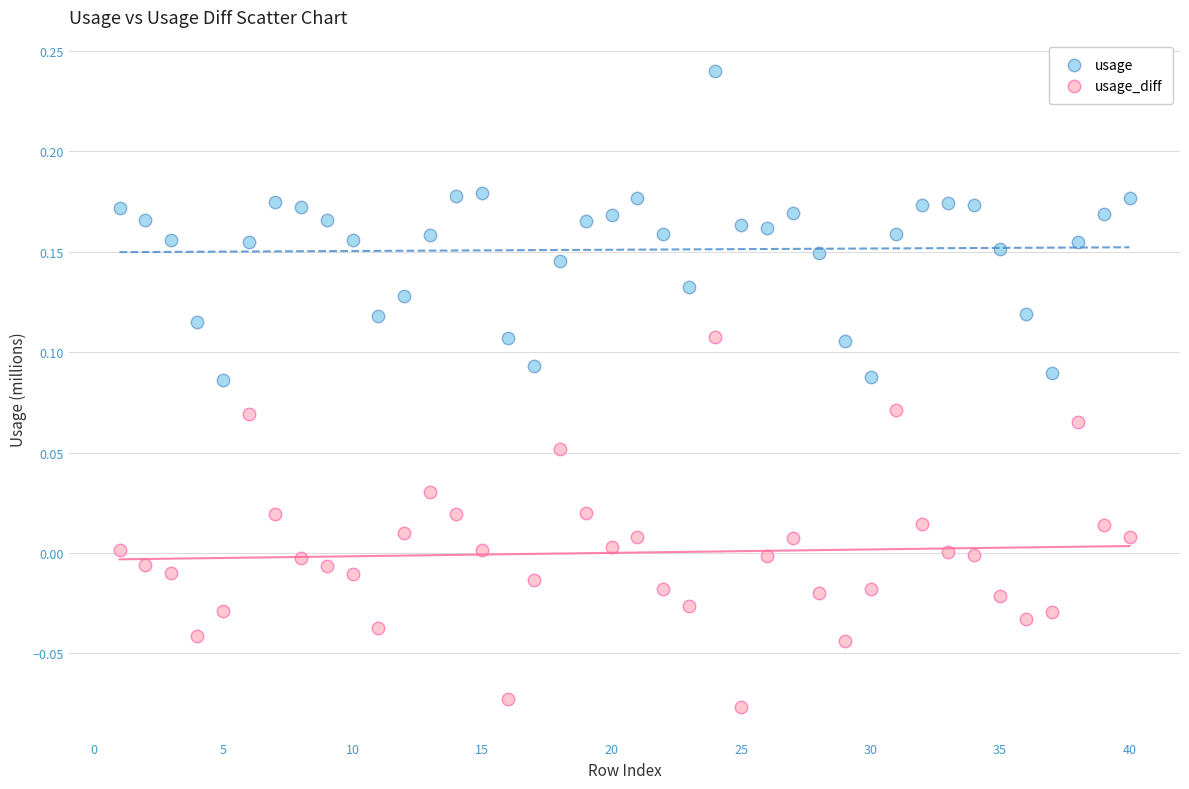

What are all the series names shown in the legend?

usage, usage_diff